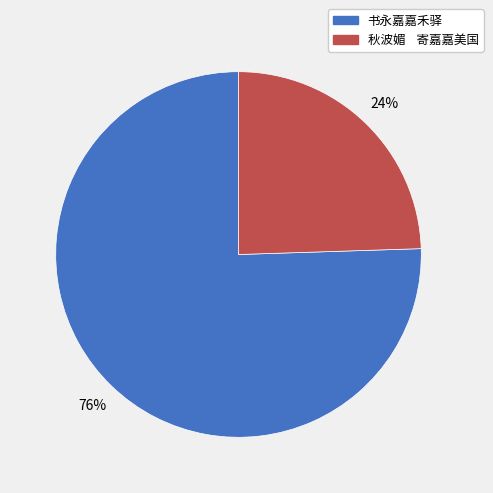

To the nearest percent, what is the average slice percentage?

50%